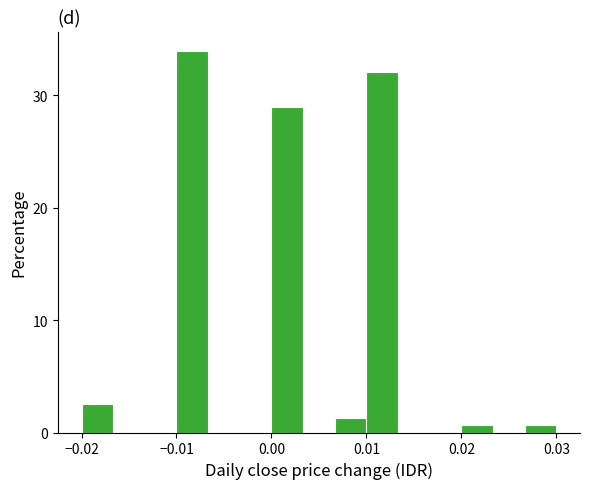

Read against the x-axis, roughly where is the centre of the tallest bar?

-0.008